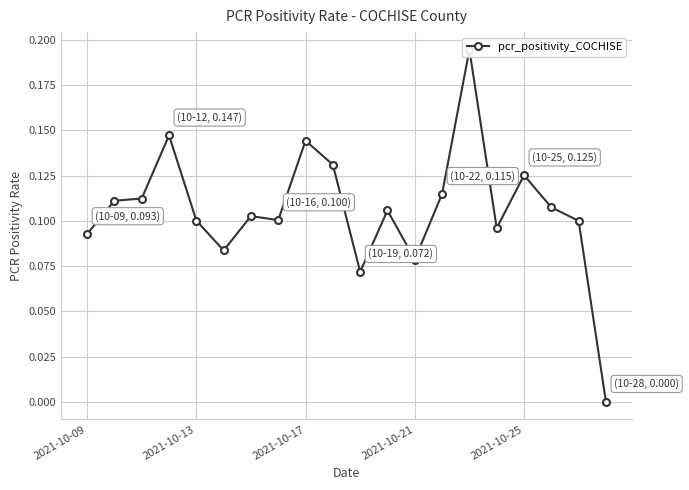

At which category does the chart reach its peak across all series?

14